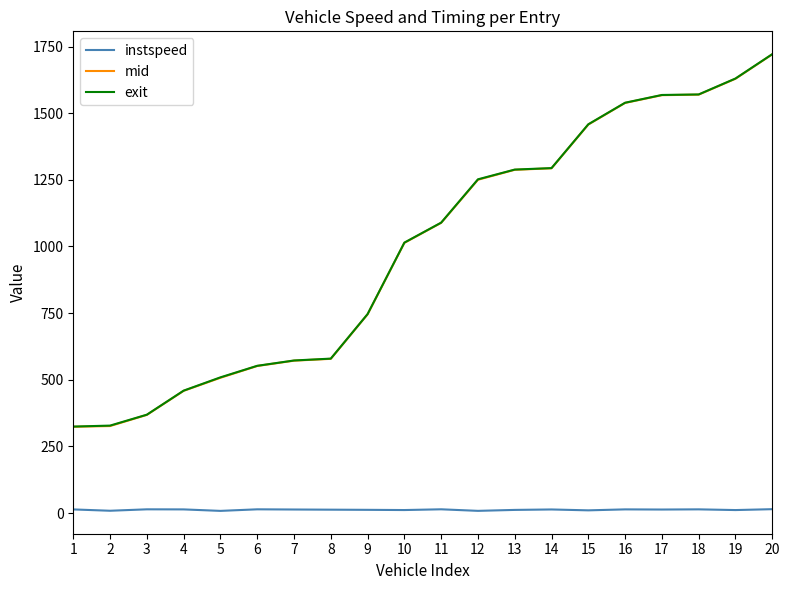

What is the difference between the second highest and minimum values in the instspeed series?

5.9